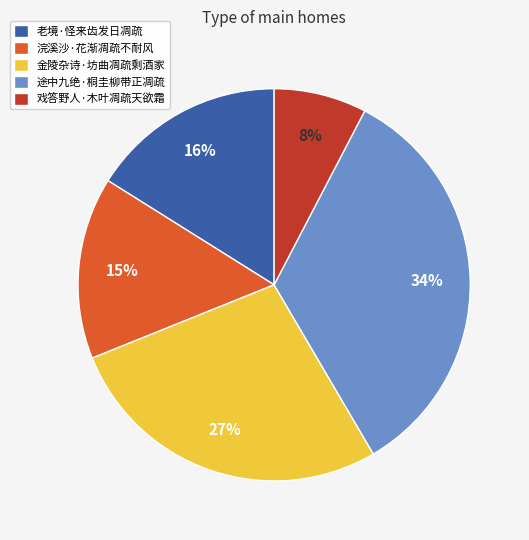

Between 途中九绝·桐圭柳带正凋疏 and 老境·怪来齿发日凋疏, which is larger?

途中九绝·桐圭柳带正凋疏